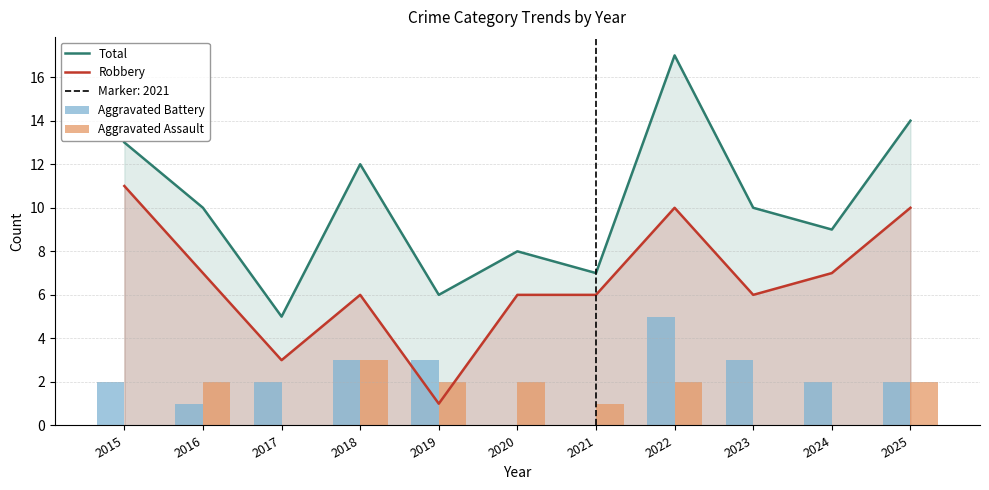

List the labels in order of Robbery value, smallest first.

2019, 2017, 2018, 2020, 2021, 2023, 2016, 2024, 2022, 2025, 2015